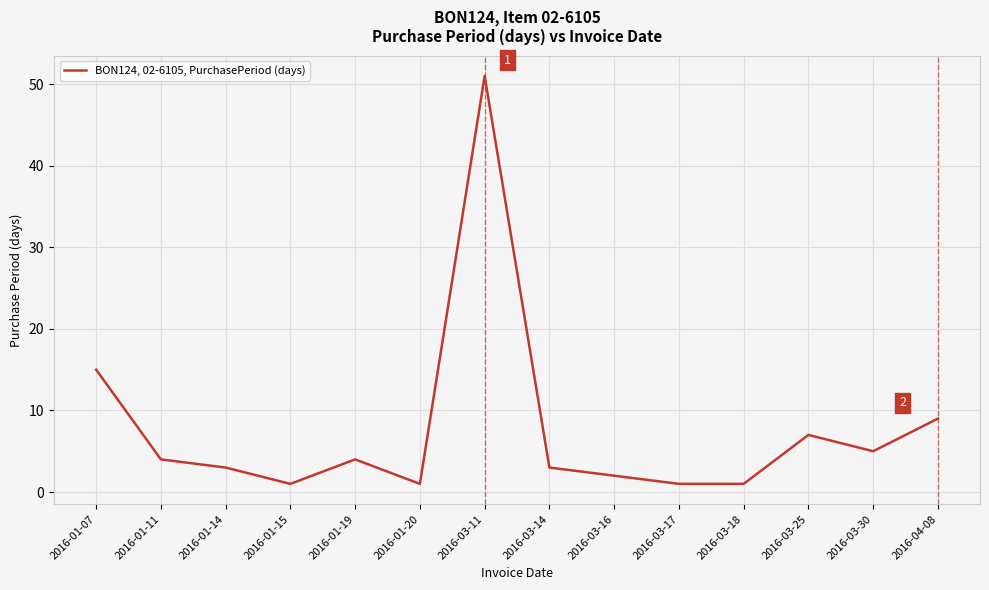

Reading left to right, what are all the values shown in this chart?

15	4	3	1	4	1	51	3	2	1	1	7	5	9